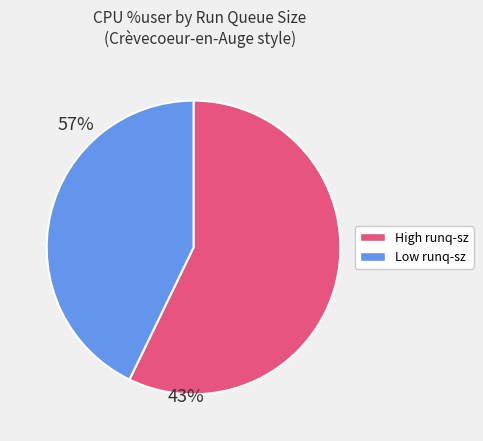

Is there any slice that represents more than half of the pie?

Yes